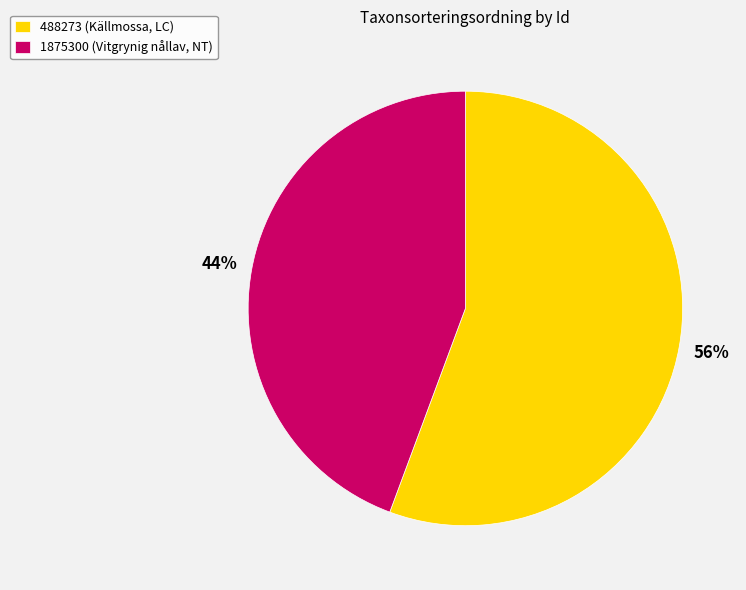

To the nearest percent, what is the combined percentage of 1875300 (Vitgrynig nållav, NT) and 488273 (Källmossa, LC)?

100%